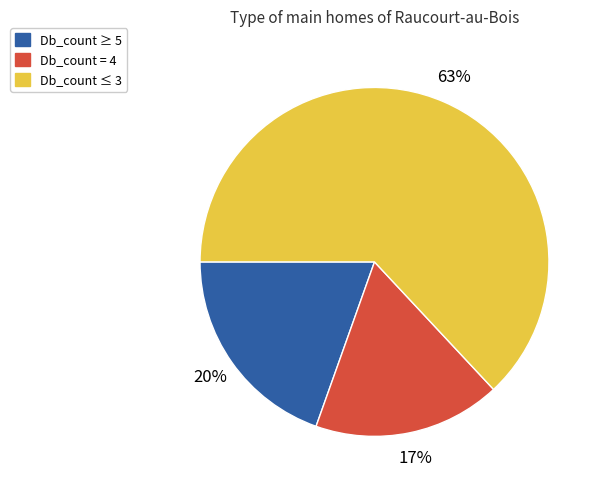

Rank the categories by value from lowest to highest.

Db_count = 4, Db_count ≥ 5, Db_count ≤ 3